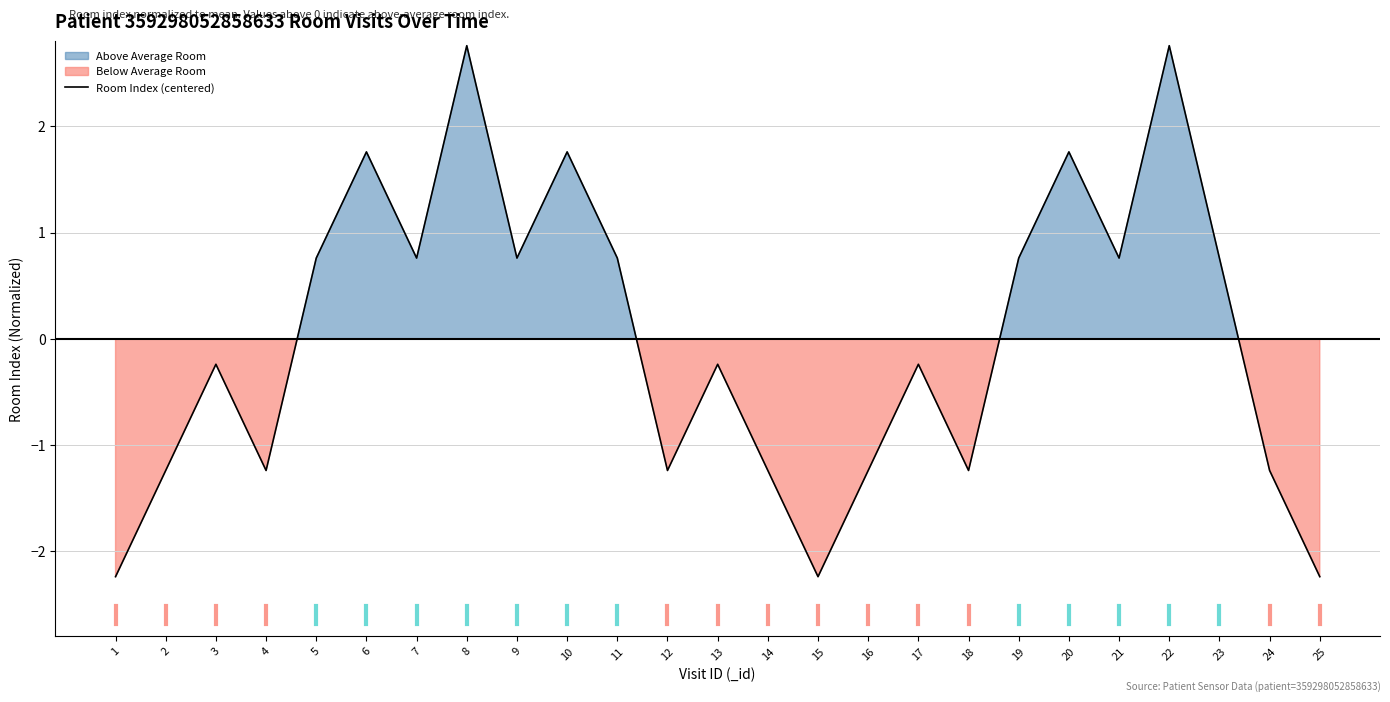

What is the value of the 1st point from the left?

-2.2